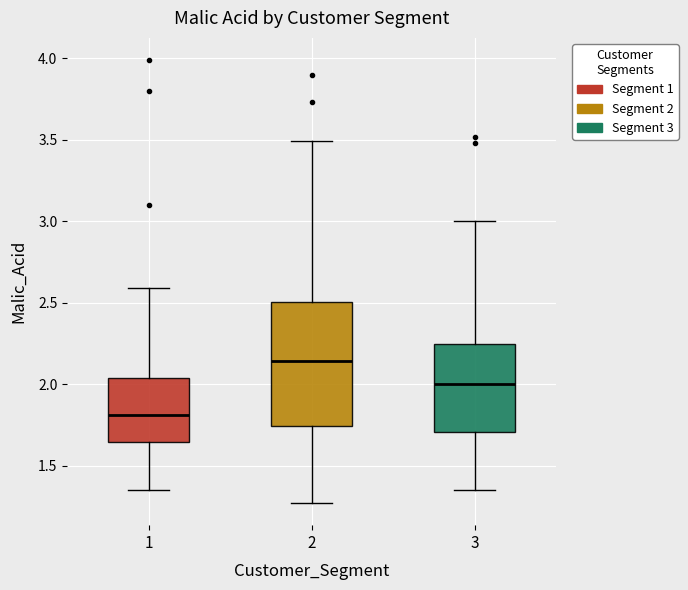

Reading left to right, read every box against the y-axis: the position of its median line, the range the box covers, and the ends of its whiskers. The values are not printed on the chart, so give them approximately, as read against the axis.

1: median 1.80, box 1.65 to 2.05, whiskers 1.35 to 2.60
2: median 2.15, box 1.75 to 2.50, whiskers 1.25 to 3.50
3: median 2.00, box 1.70 to 2.25, whiskers 1.35 to 3.00